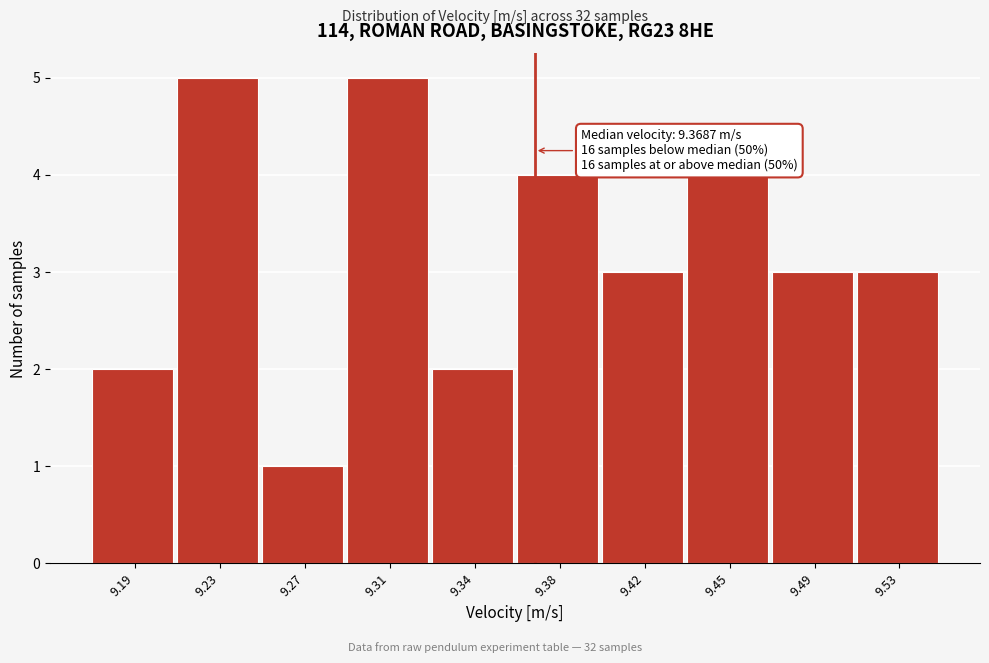

Reading right to left, list all the values displayed in this chart.

3	3	4	3	4	2	5	1	5	2